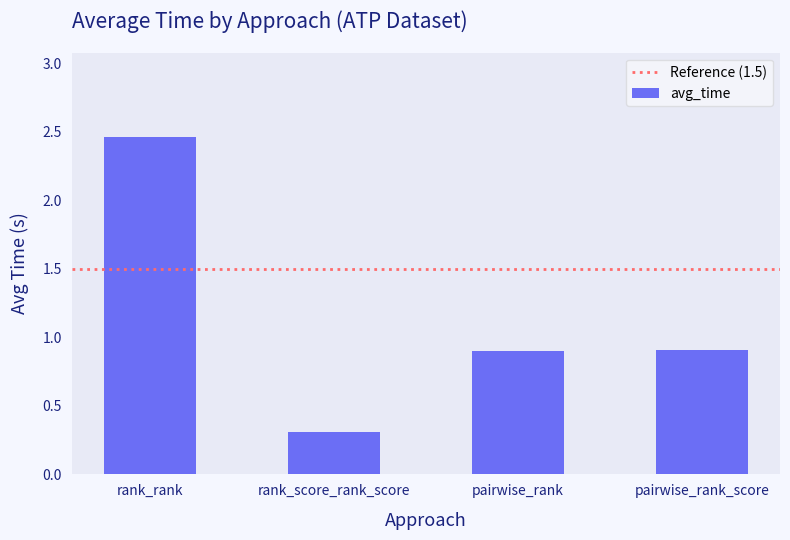

Does the chart contain any negative values?

No